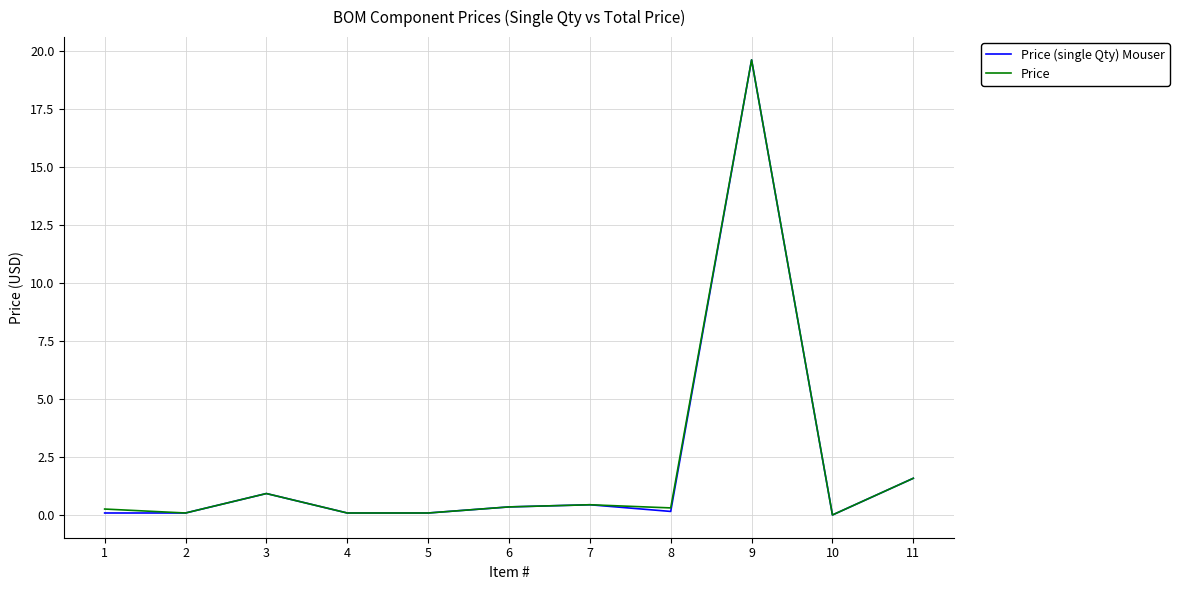

Where is Price nearest to the value 9?

11